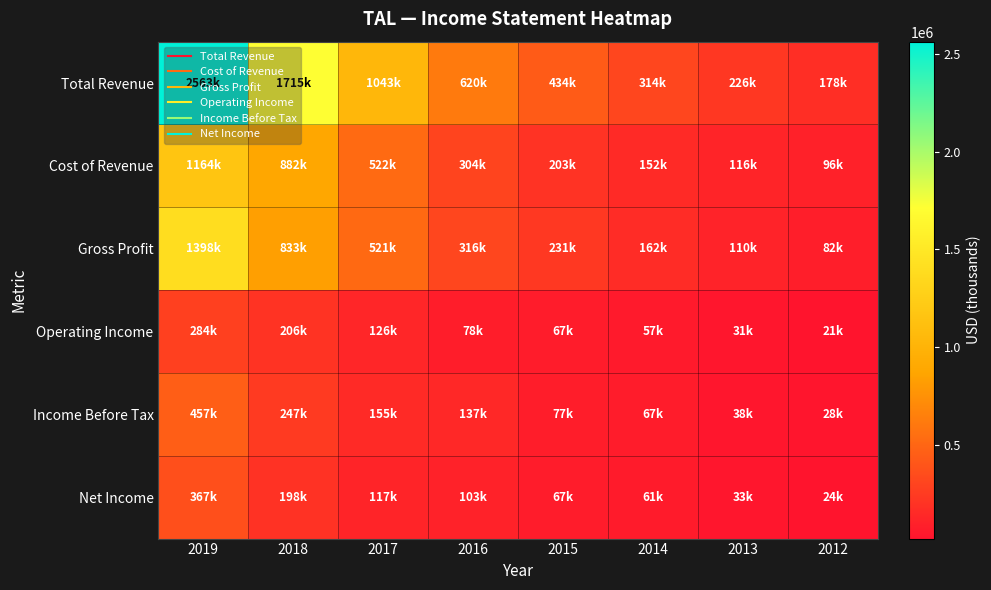

Between 2017 and 2016, which series saw the biggest shift?

Total Revenue